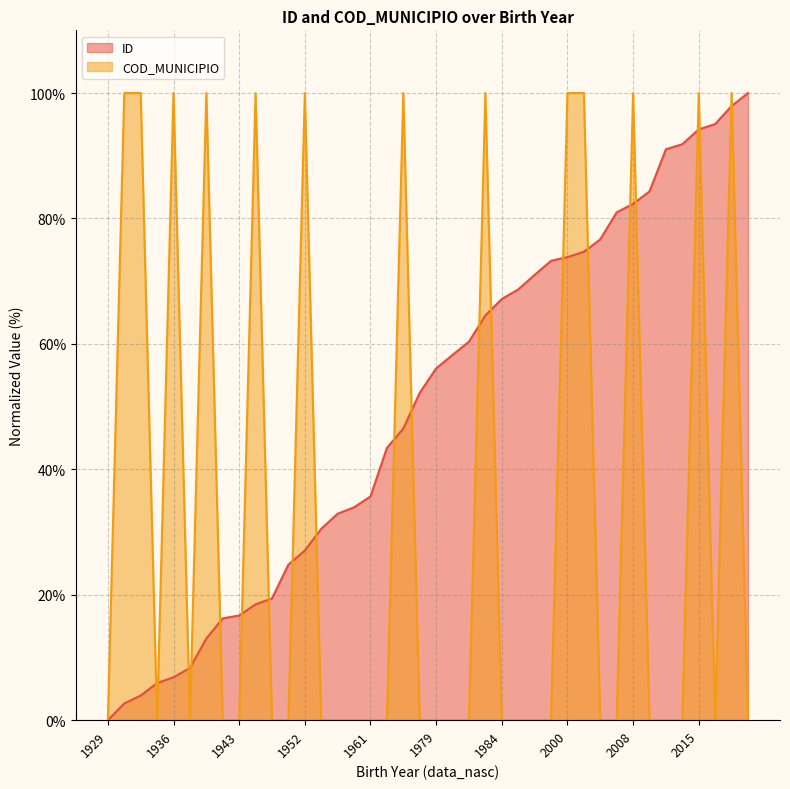

List the series in order of their peak value, highest first.

ID, COD_MUNICIPIO